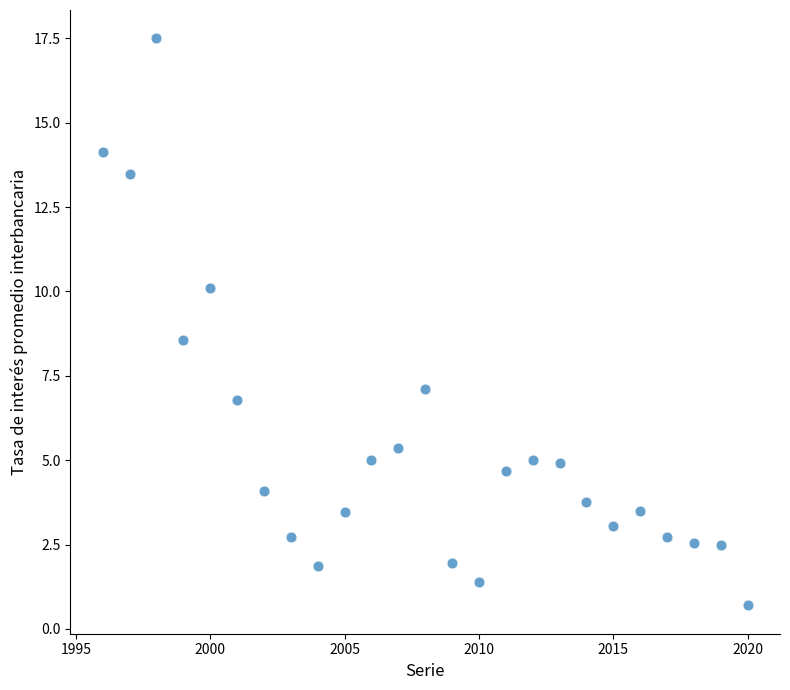

What is the range of X values (max minus min)?

24.0